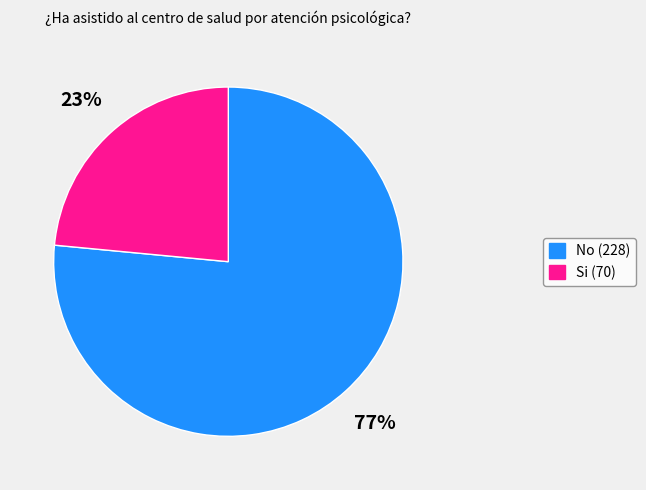

True or false: No accounts for 77% of the total.

True